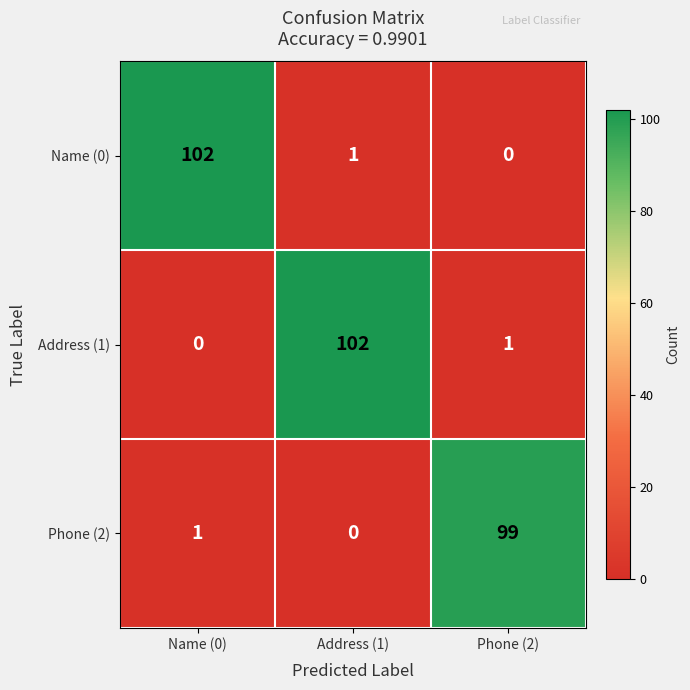

What is the greatest value displayed?

102